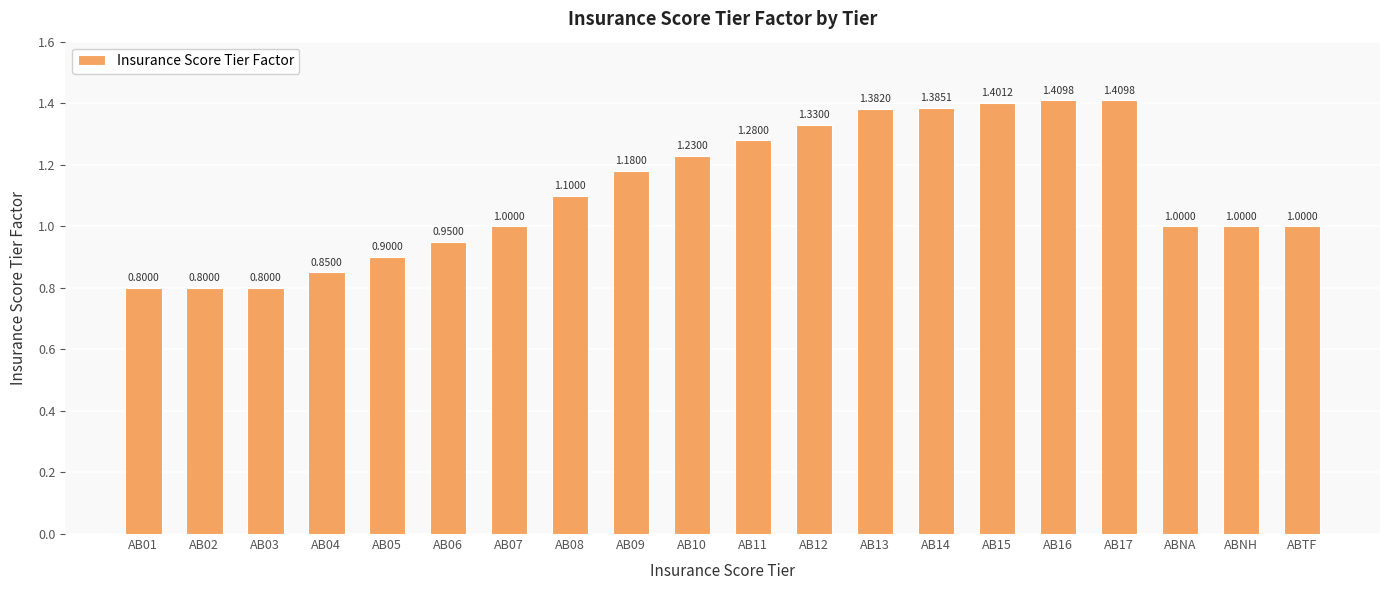

What is the sum of all values?

22.2